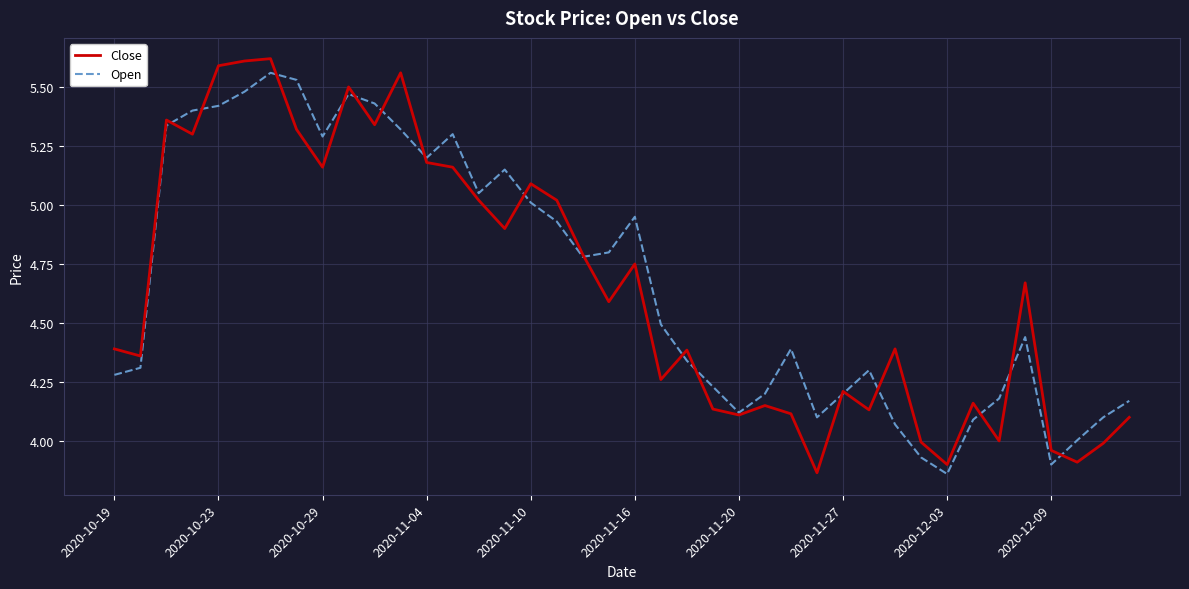

Which series has the widest spread of values?

Close